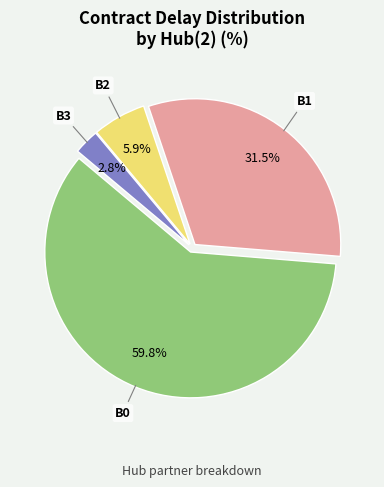

Does any single category account for the majority?

Yes